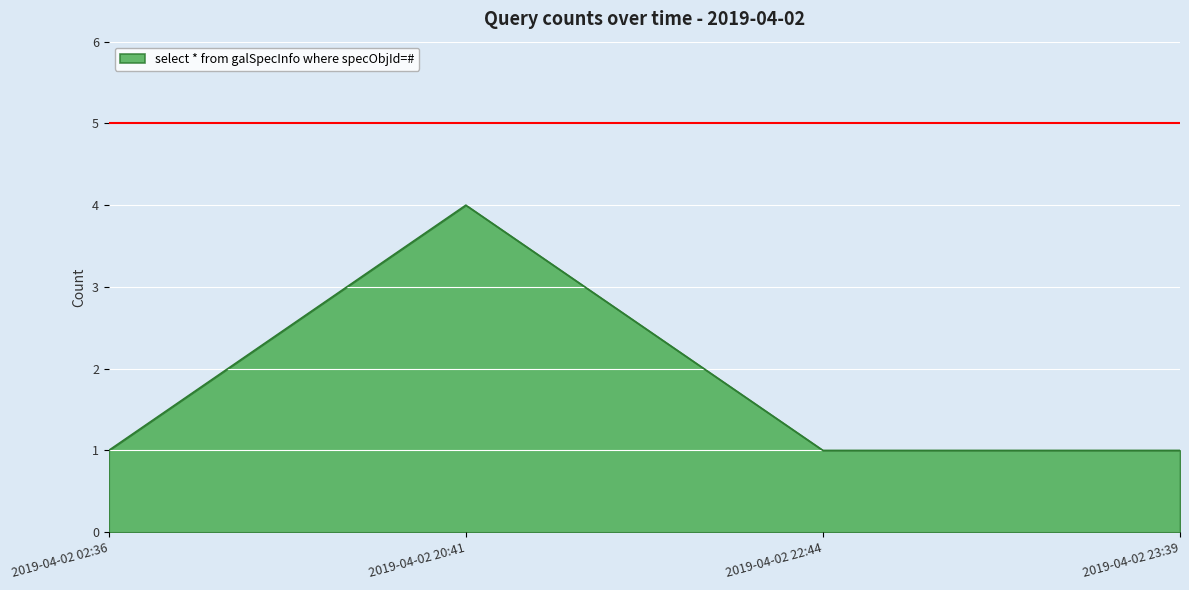

The chart shows a value of 4 at 2019-04-02 20:41. True or false?

True